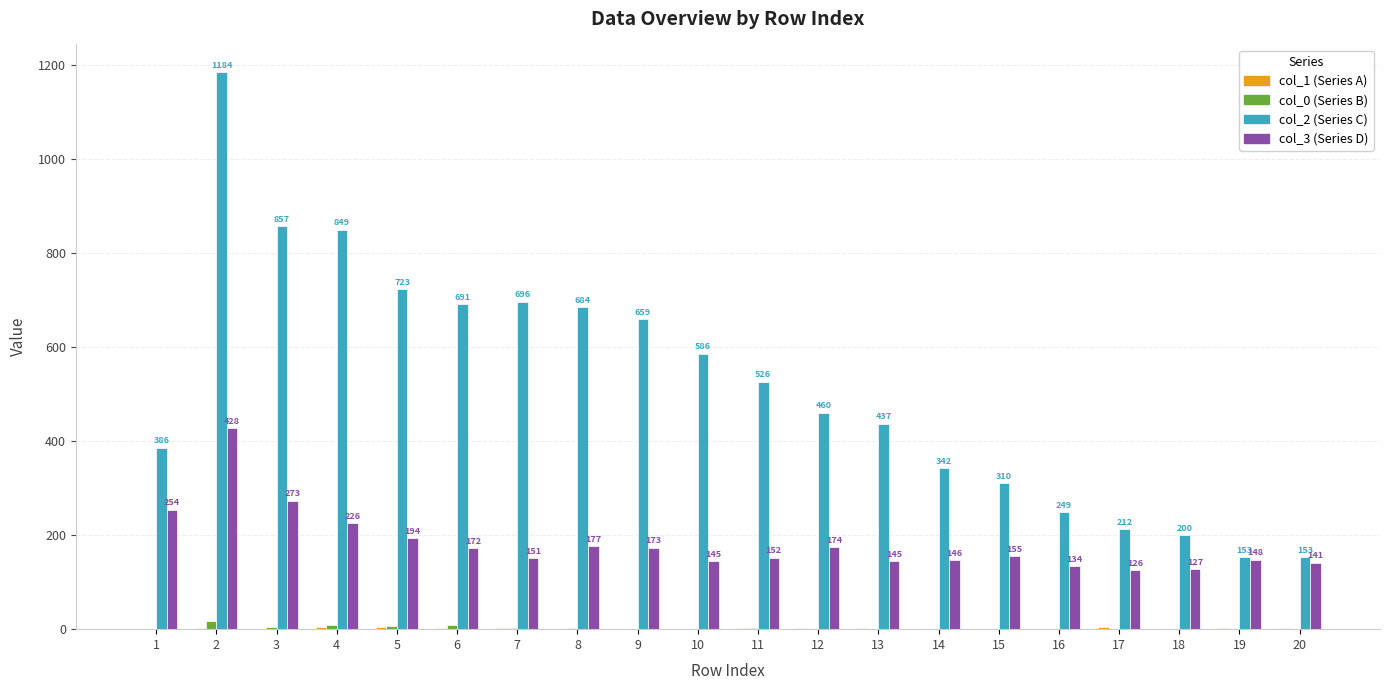

Which series changed the most between 1 and 4?

col_2 (Series C)